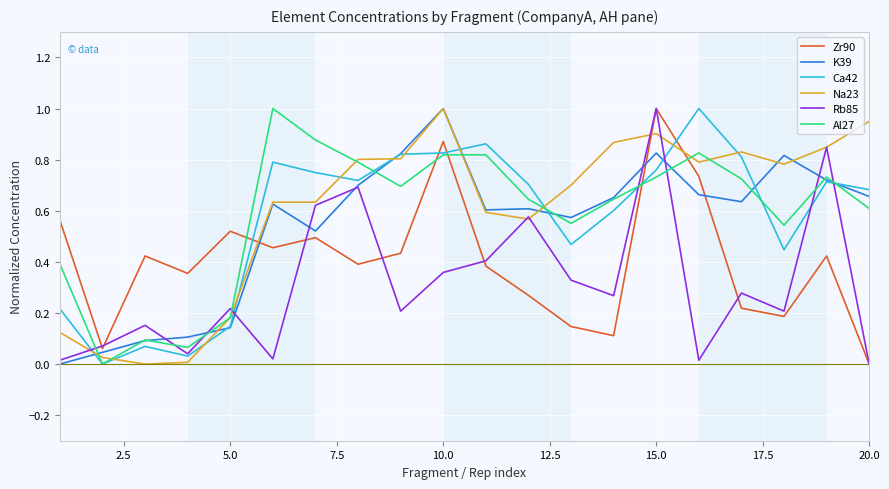

Which series ends up on top after the final intersection of Al27 and Zr90?

Al27